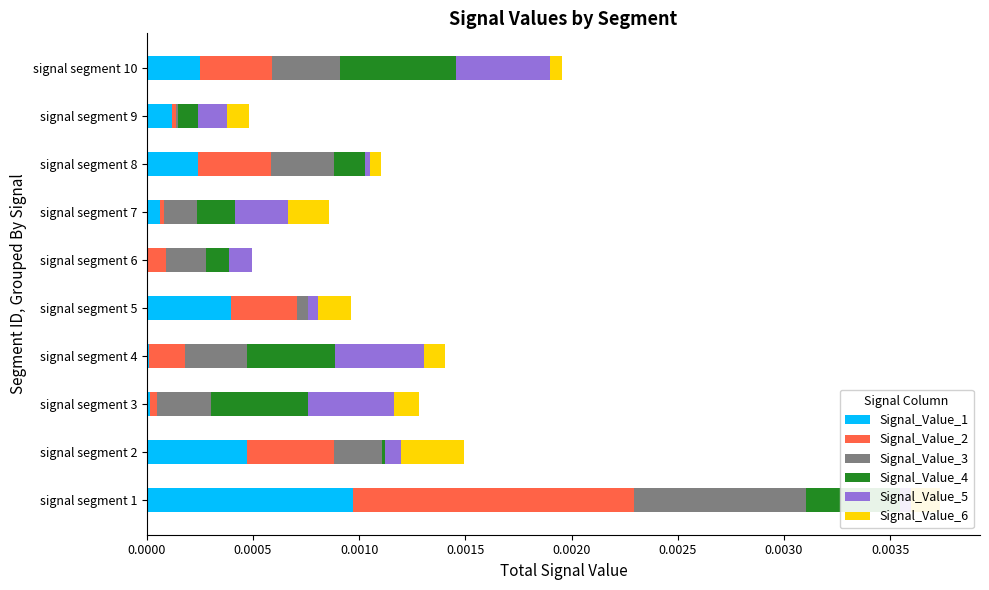

Is it true that Signal_Value_1 equals 0.0 at signal segment 2?

True